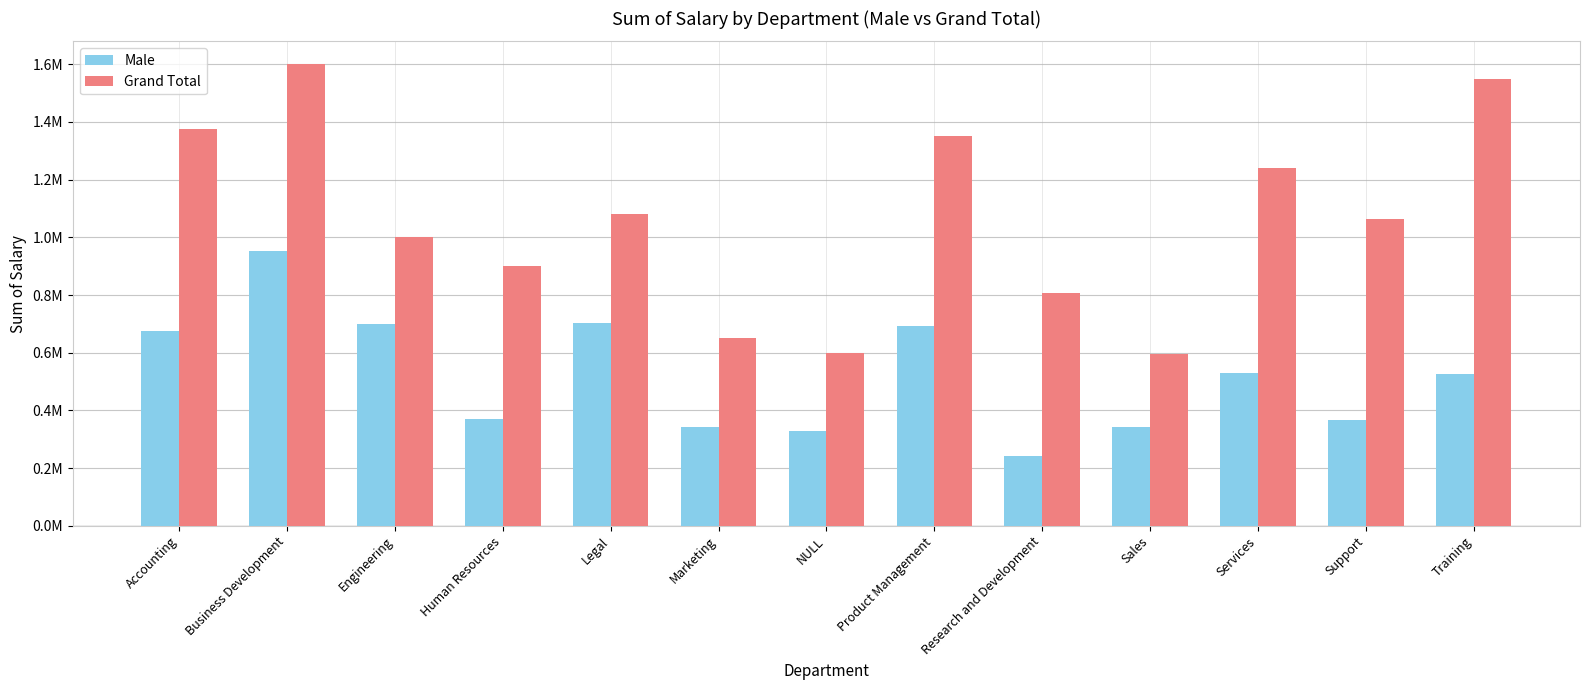

Which series has the largest total across all categories?

Grand Total